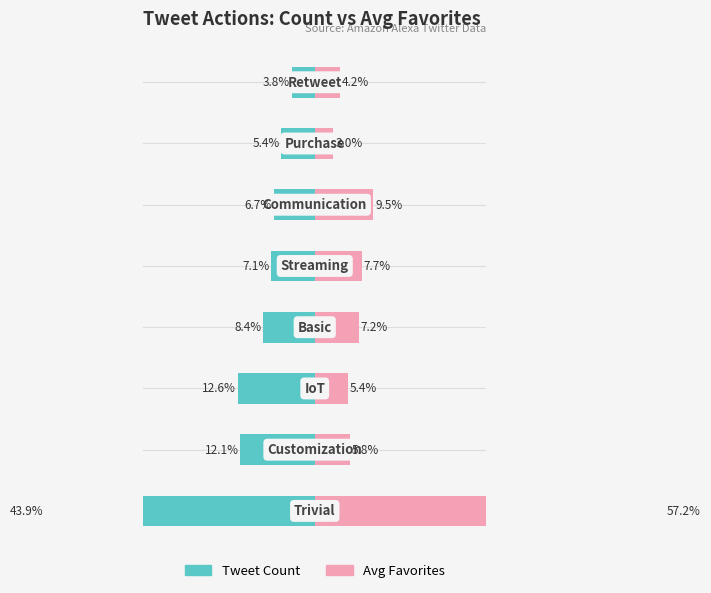

What is the sum of all Tweet Count values?

-100.0